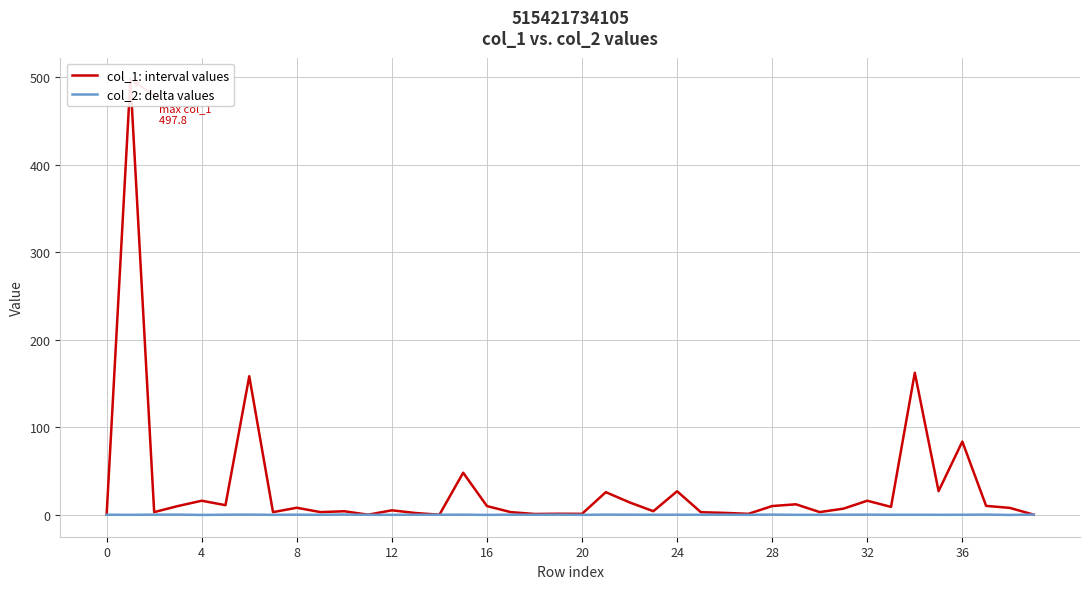

Between 34 and 8, which is larger?

34